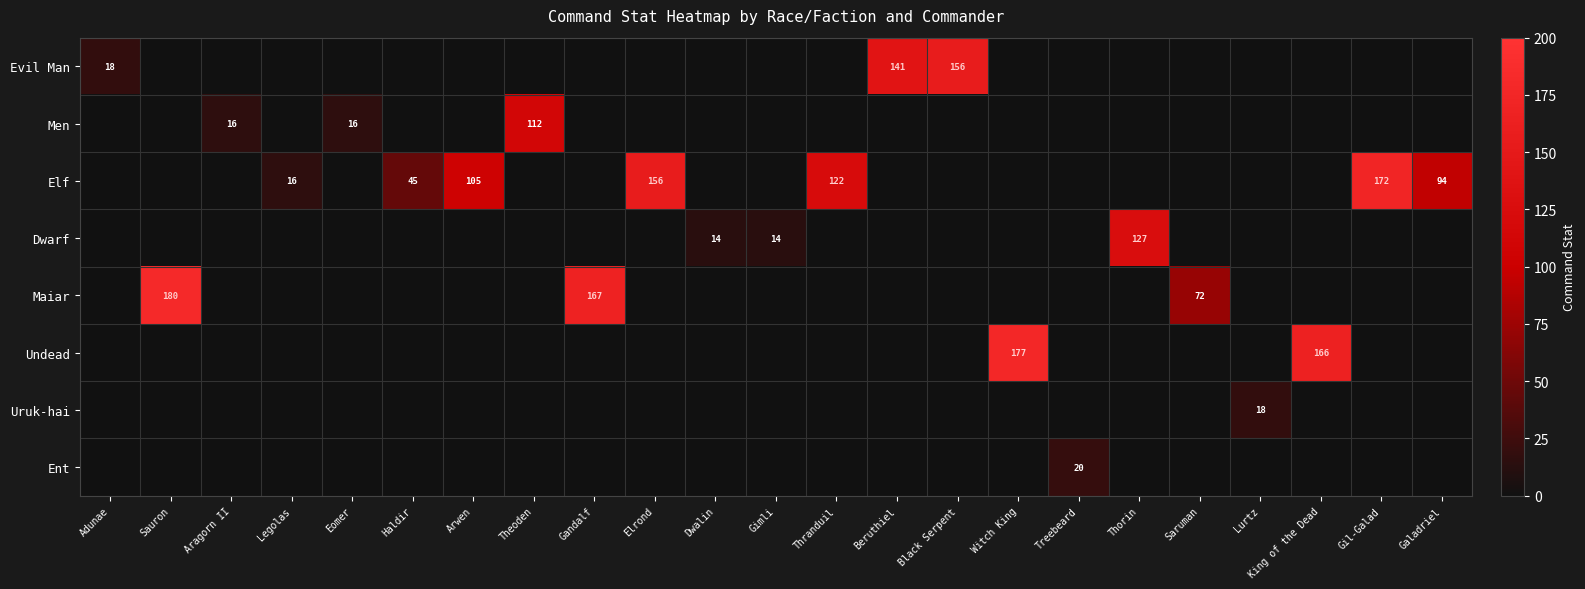

The value of Undead at Witch King is 177. True or false?

True